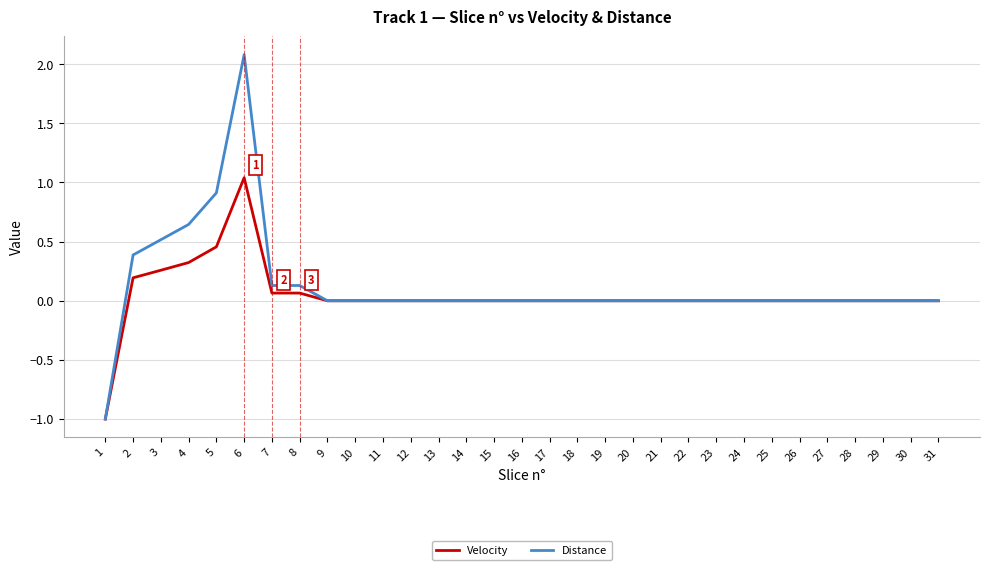

List the series in order of their peak value, lowest first.

Velocity, Distance